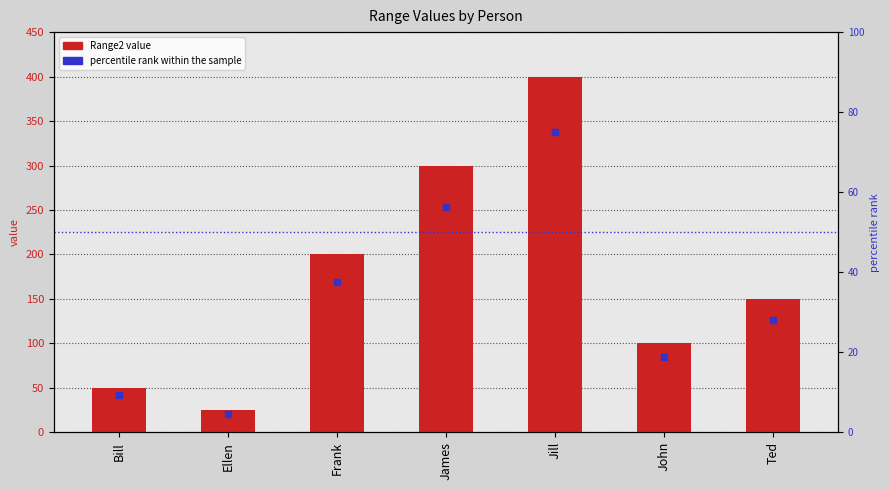

What is the total value across all series at John?

118.8